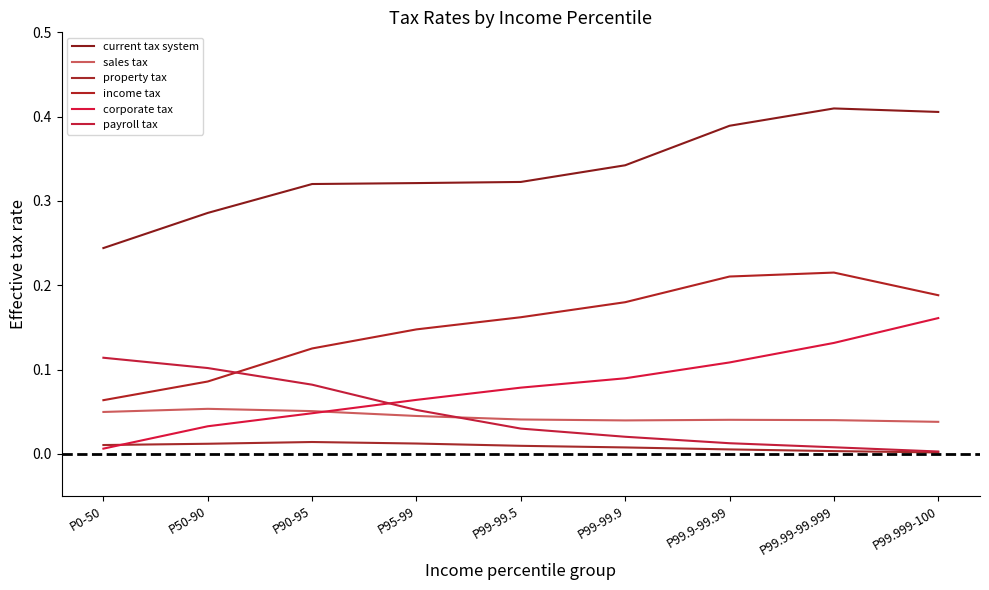

True or false: sales tax has more than 2 points higher than both neighbors.

False